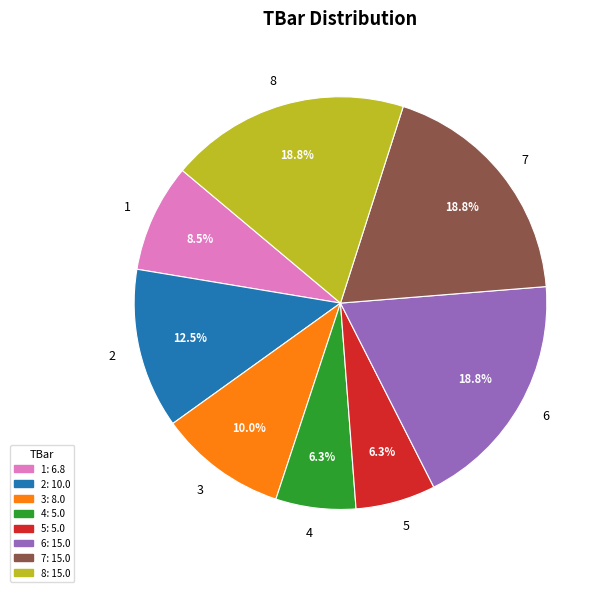

Does 1 represent more than half of the total?

No